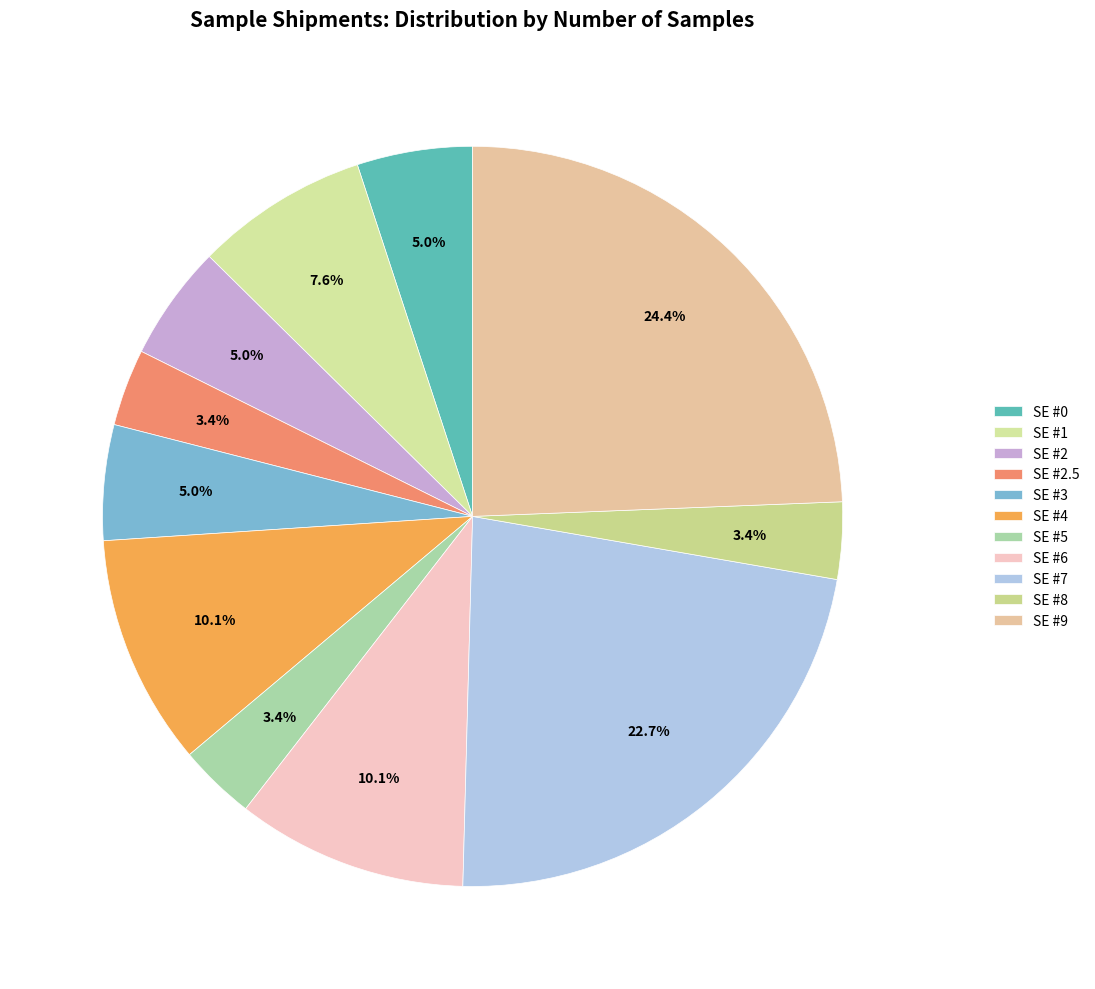

The SE #6 slice represents 10% of the pie. True or false?

True